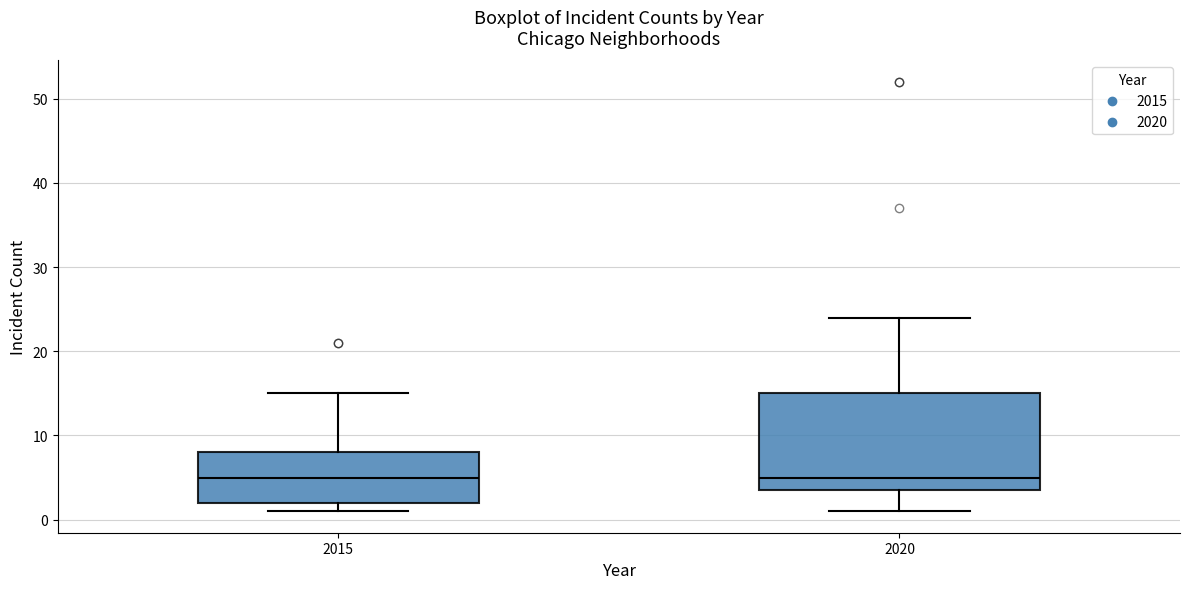

Reading left to right, transcribe this box plot: for each box, give where its median line is, the range the box spans, and where its two whiskers end, as read against the y-axis. The values are not printed on the chart, so give them approximately, as read against the axis.

2015: median 5, box 2 to 8, whiskers 1 to 15
2020: median 5, box 4 to 15, whiskers 1 to 24